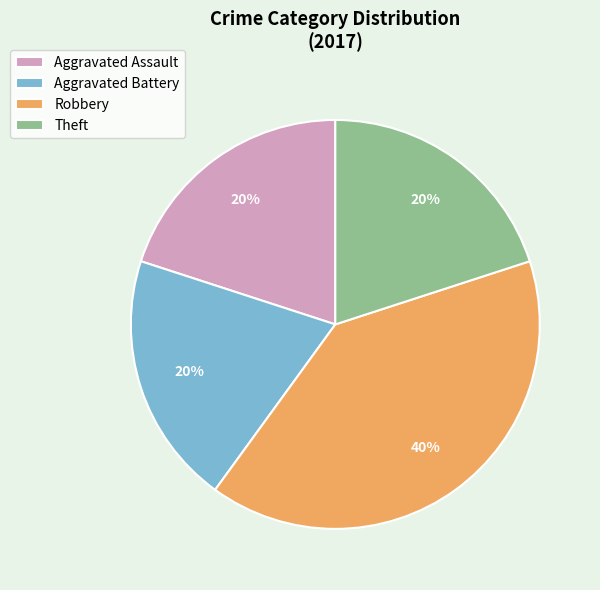

Is it true that Robbery is 48% of the pie?

False